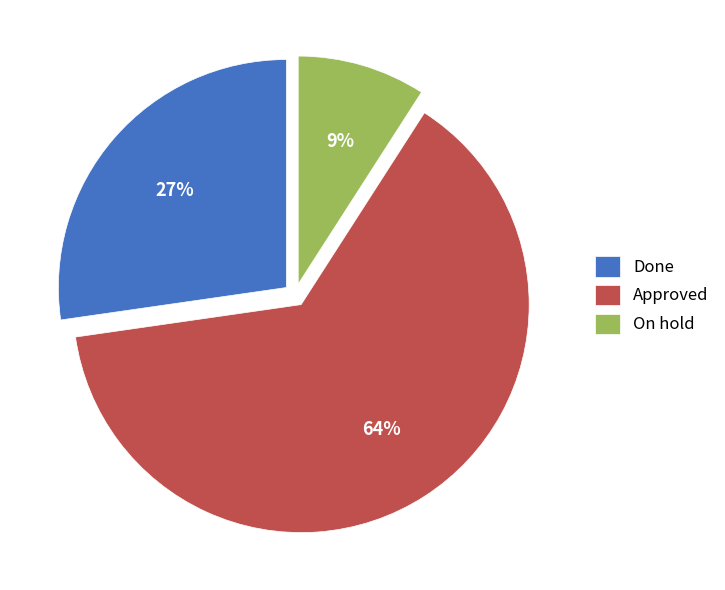

Is there a majority slice in this chart?

Yes